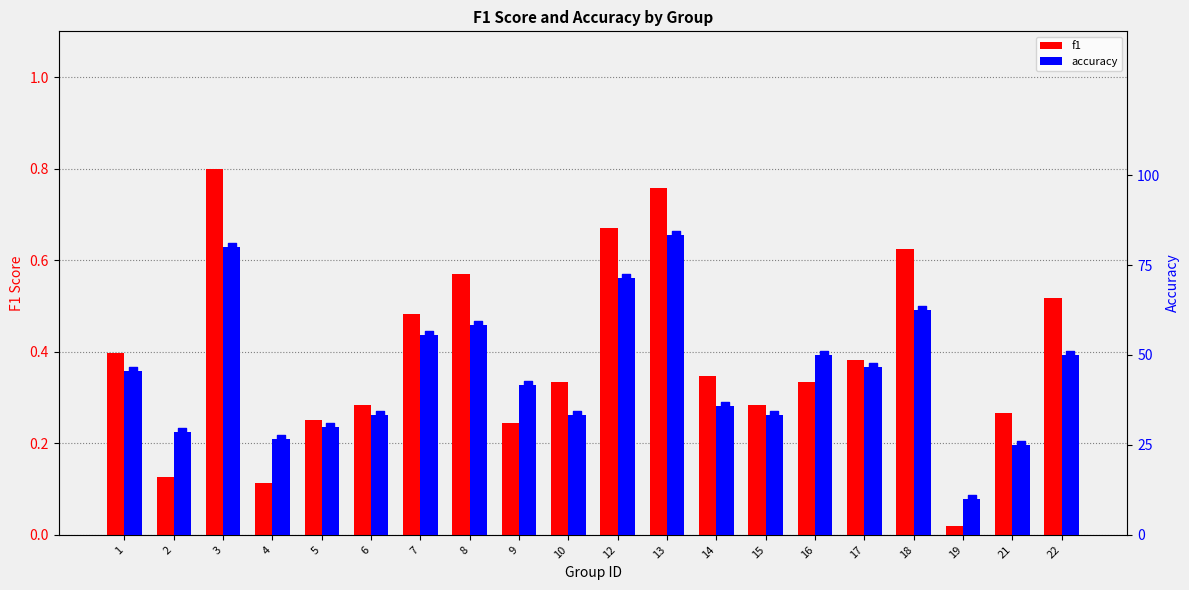

Which series has the largest total across all categories?

accuracy